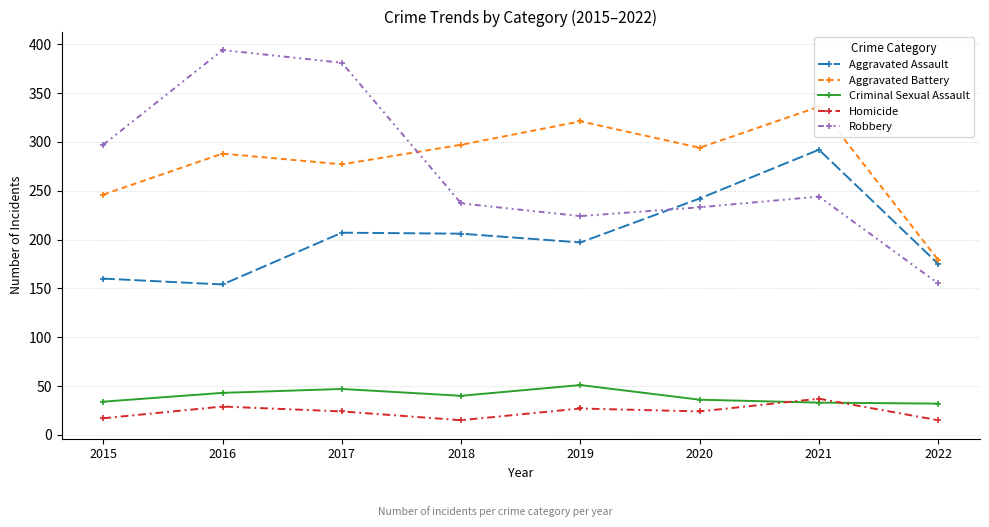

Reading left to right, transcribe all the data shown in this chart.

Aggravated Assault: 160	154	207	206	197	242	292	175
Aggravated Battery: 246	288	277	297	321	294	336	179
Criminal Sexual Assault: 34	43	47	40	51	36	33	32
Homicide: 17	29	24	15	27	24	37	15
Robbery: 297	394	381	237	224	233	244	155